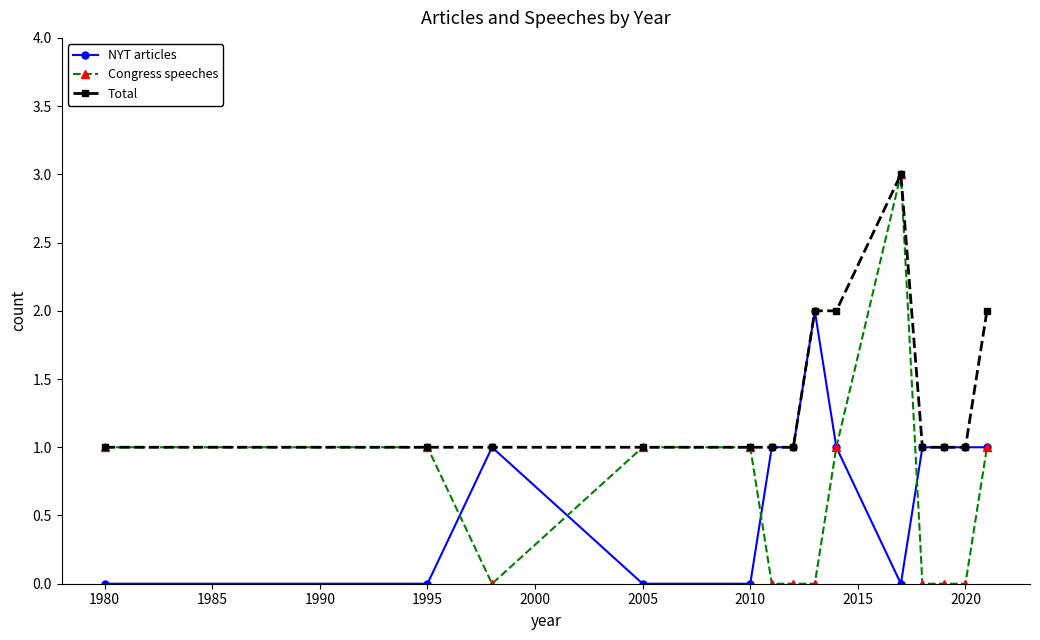

Which series has the largest range (max minus min)?

Congress speeches